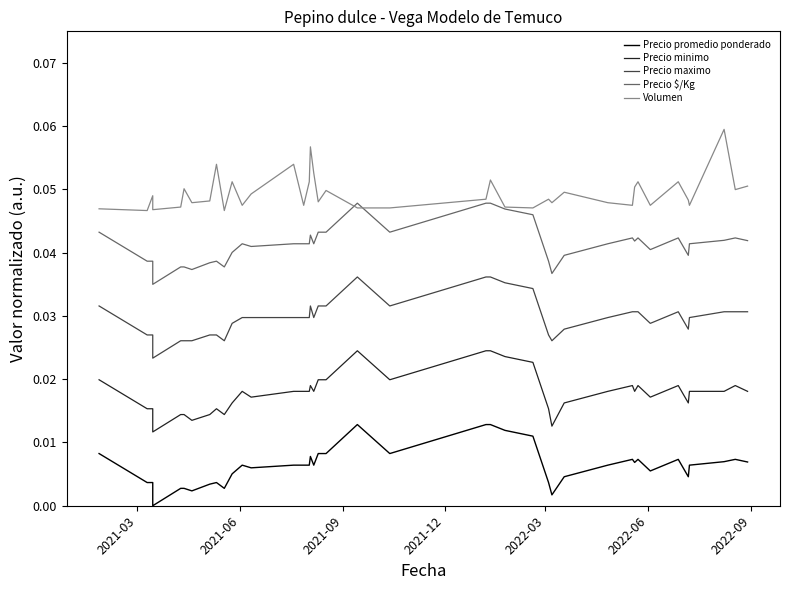

How many lines are shown in the chart?

5